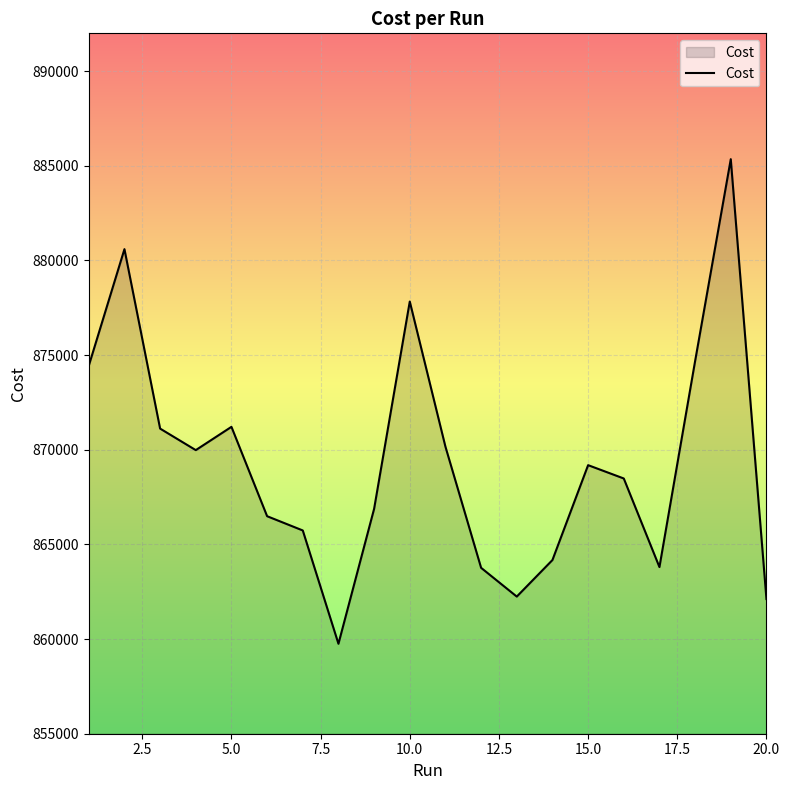

What is the maximum value shown in the chart?

885352.0